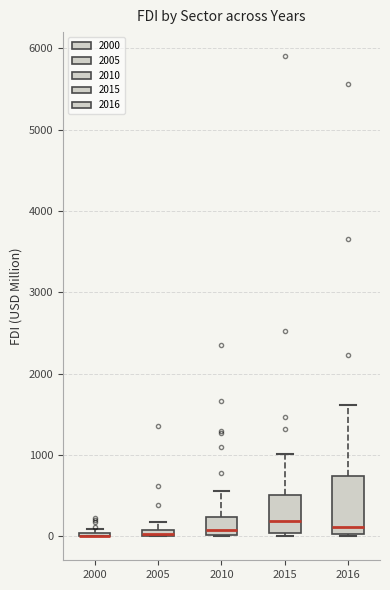

Where is the upper edge of the box at x = 2005 on the y-axis? The values are not printed on the chart, so give them approximately, as read against the axis.

100